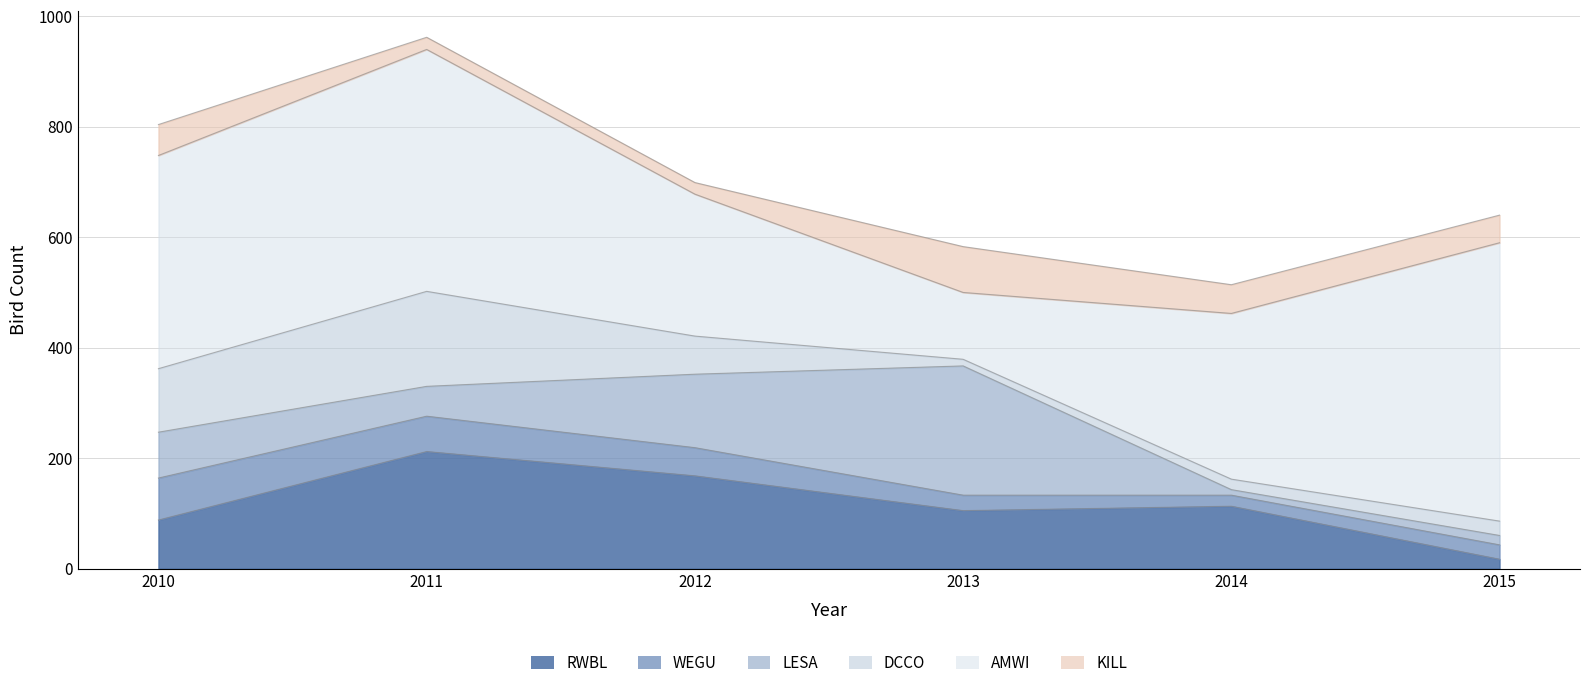

What is the maximum value shown in the chart?

504